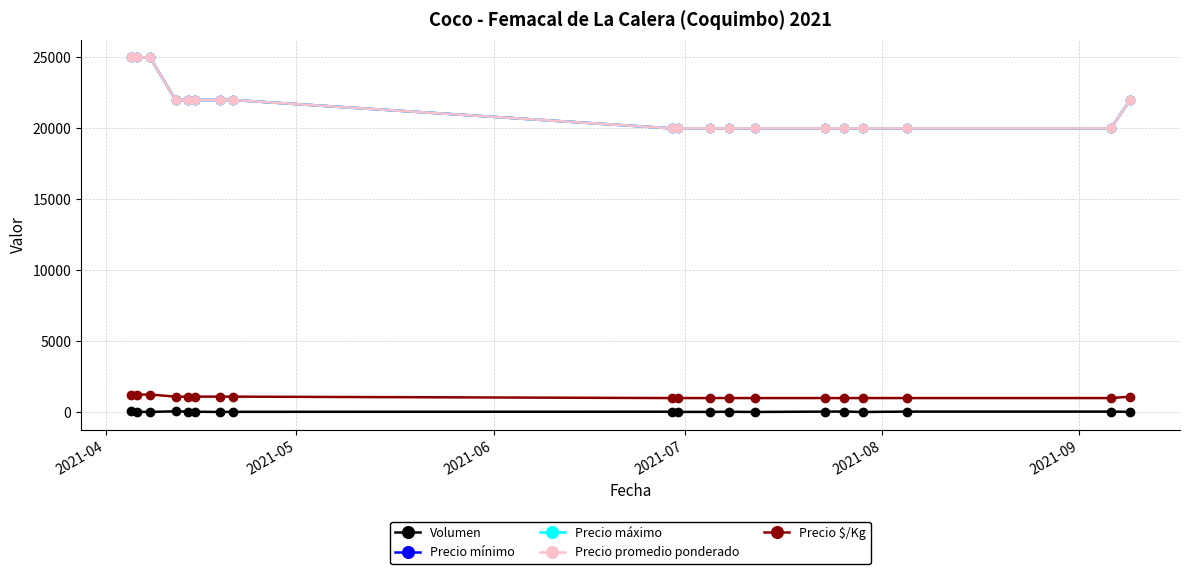

What is the smallest value displayed?

20